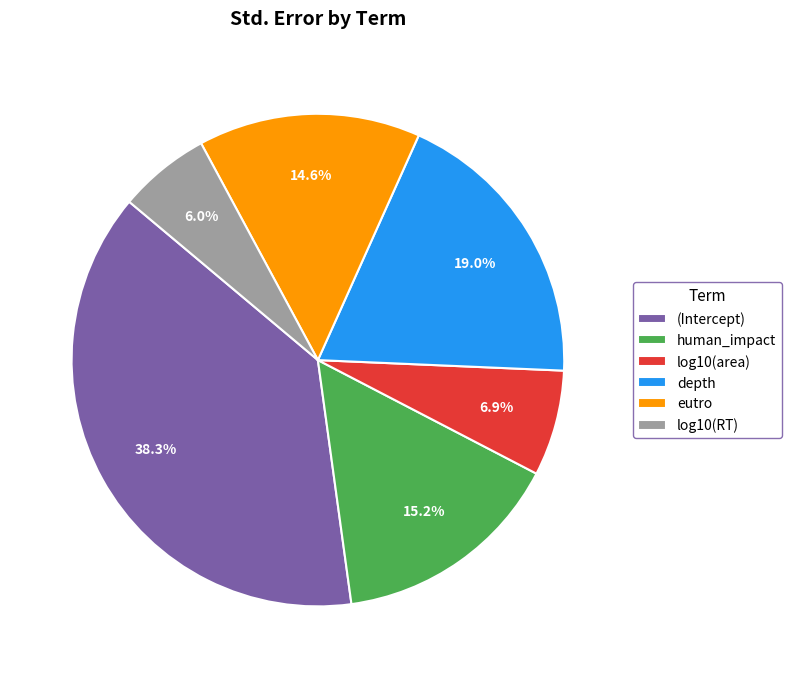

To the nearest percent, what portion does eutro represent?

15%